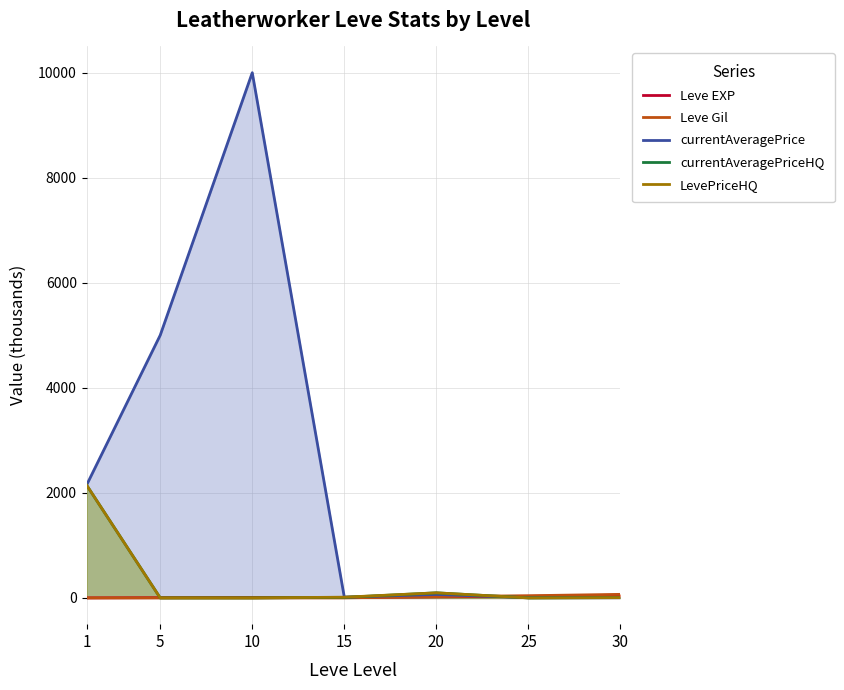

True or false: Leve EXP and LevePriceHQ intersect in this chart.

True